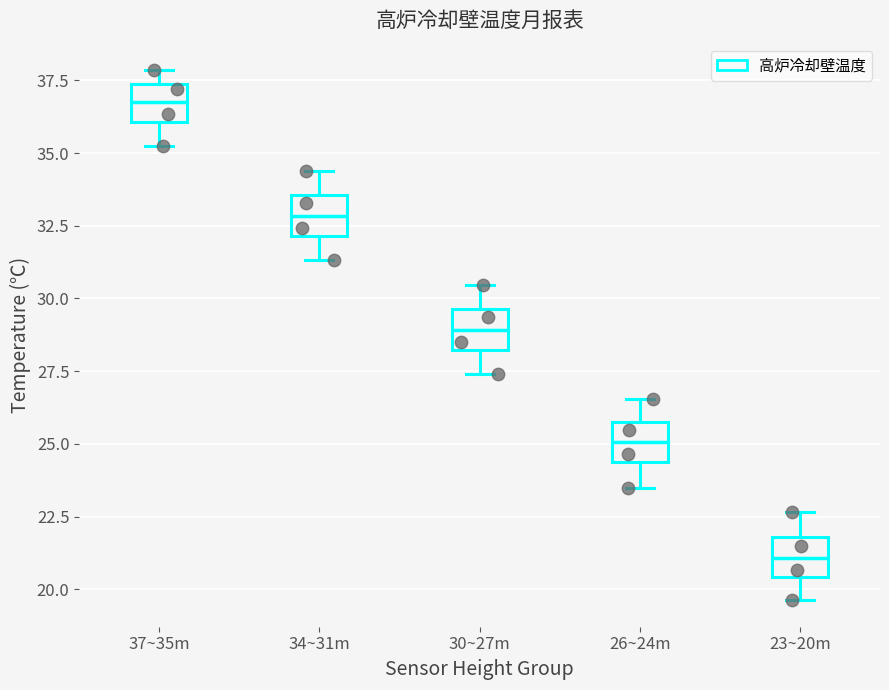

Reading left to right, transcribe this box plot: for each box, give where its median line is, the range the box spans, and where its two whiskers end, as read against the y-axis. The values are not printed on the chart, so give them approximately, as read against the axis.

37~35m: median 37.0, box 36.0 to 37.5, whiskers 35.0 to 38.0
34~31m: median 33.0, box 32.0 to 33.5, whiskers 31.5 to 34.5
30~27m: median 29.0, box 28.0 to 29.5, whiskers 27.5 to 30.5
26~24m: median 25.0, box 24.5 to 25.5, whiskers 23.5 to 26.5
23~20m: median 21.0, box 20.5 to 22.0, whiskers 19.5 to 22.5